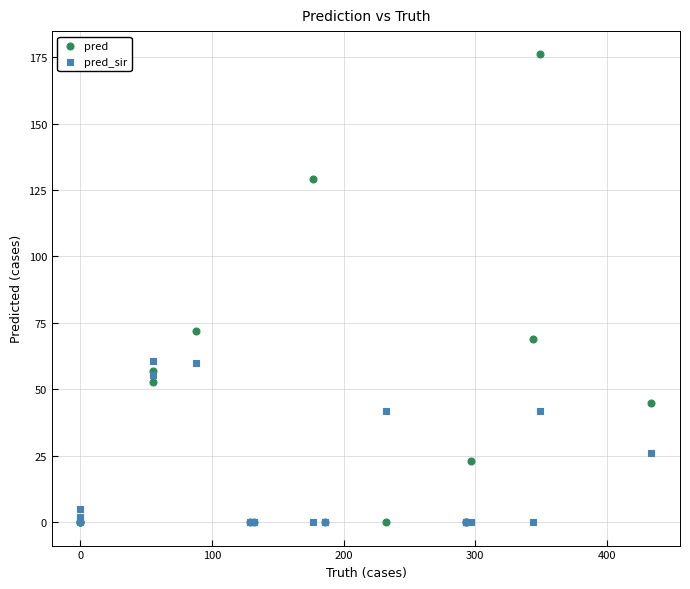

Across all series, what Y value is closest to 88?

72.0